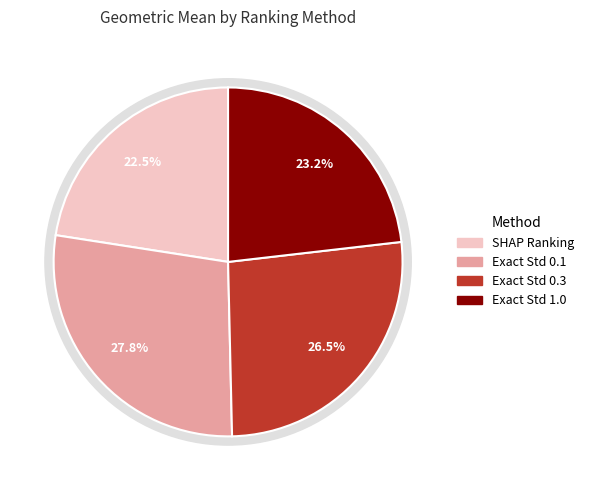

Count the number of slices in the pie.

4